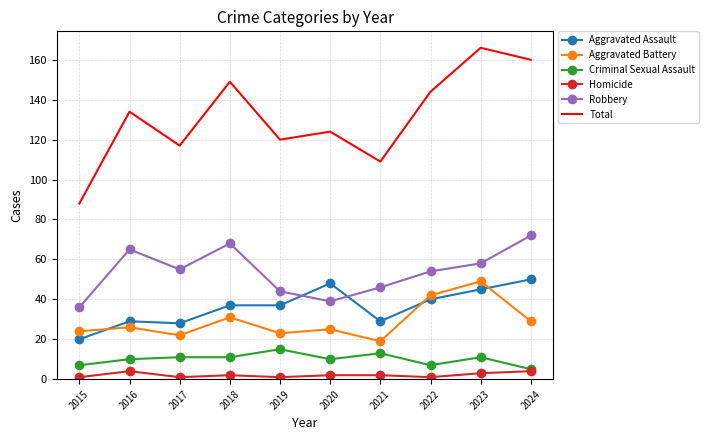

How many interior local valleys does the Robbery series have?

2